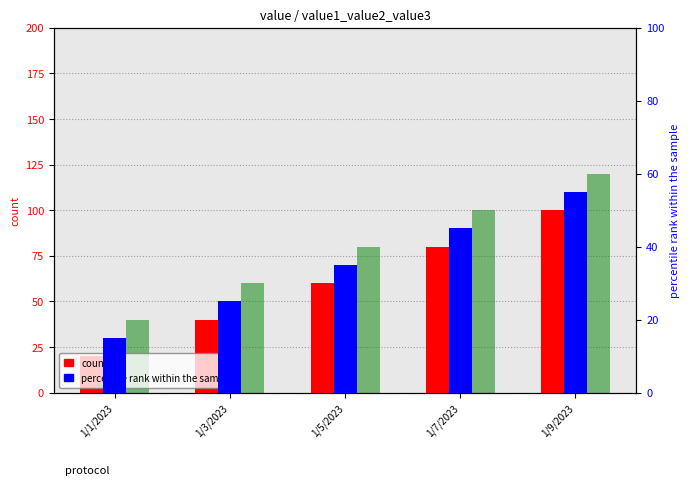

Is it true that count equals 84.3 at 1/5/2023?

False